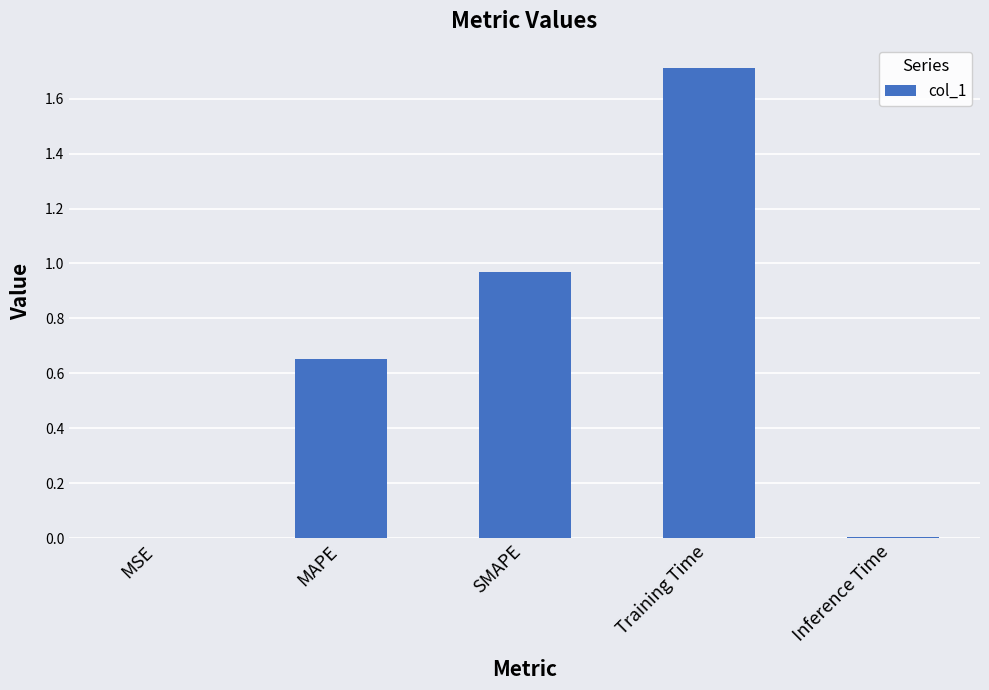

What is the greatest value displayed?

1.7